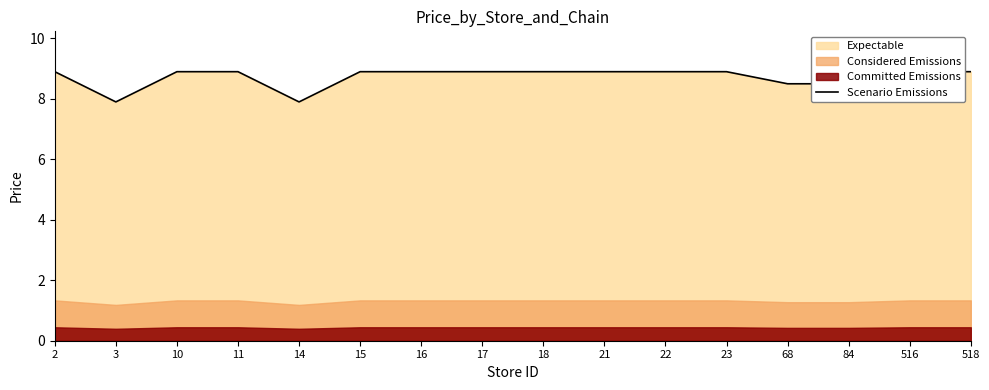

Reading right to left, extract all data points from this chart.

518=8.9	516=8.9	84=8.5	68=8.5	23=8.9	22=8.9	21=8.9	18=8.9	17=8.9	16=8.9	15=8.9	14=7.9	11=8.9	10=8.9	3=7.9	2=8.9